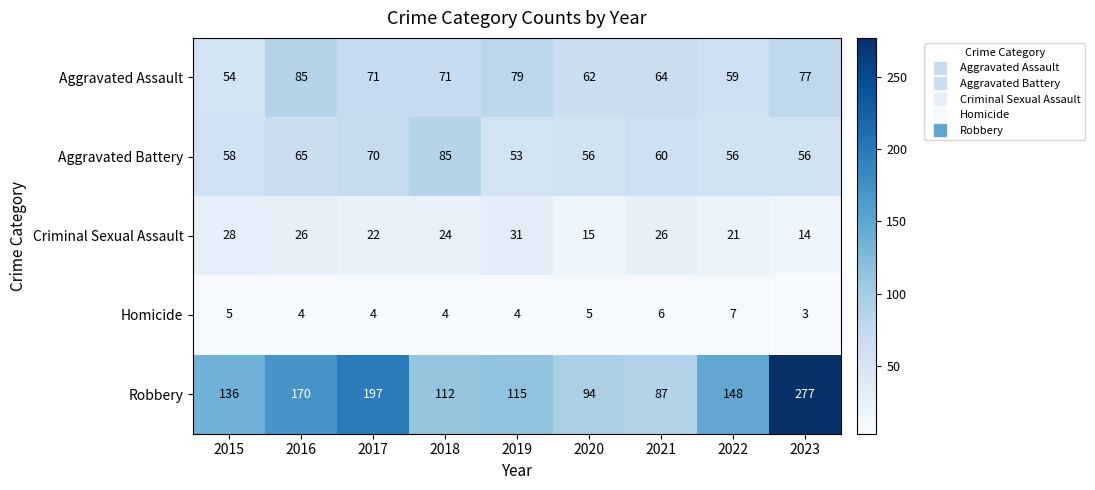

Which series has the widest spread of values?

Robbery